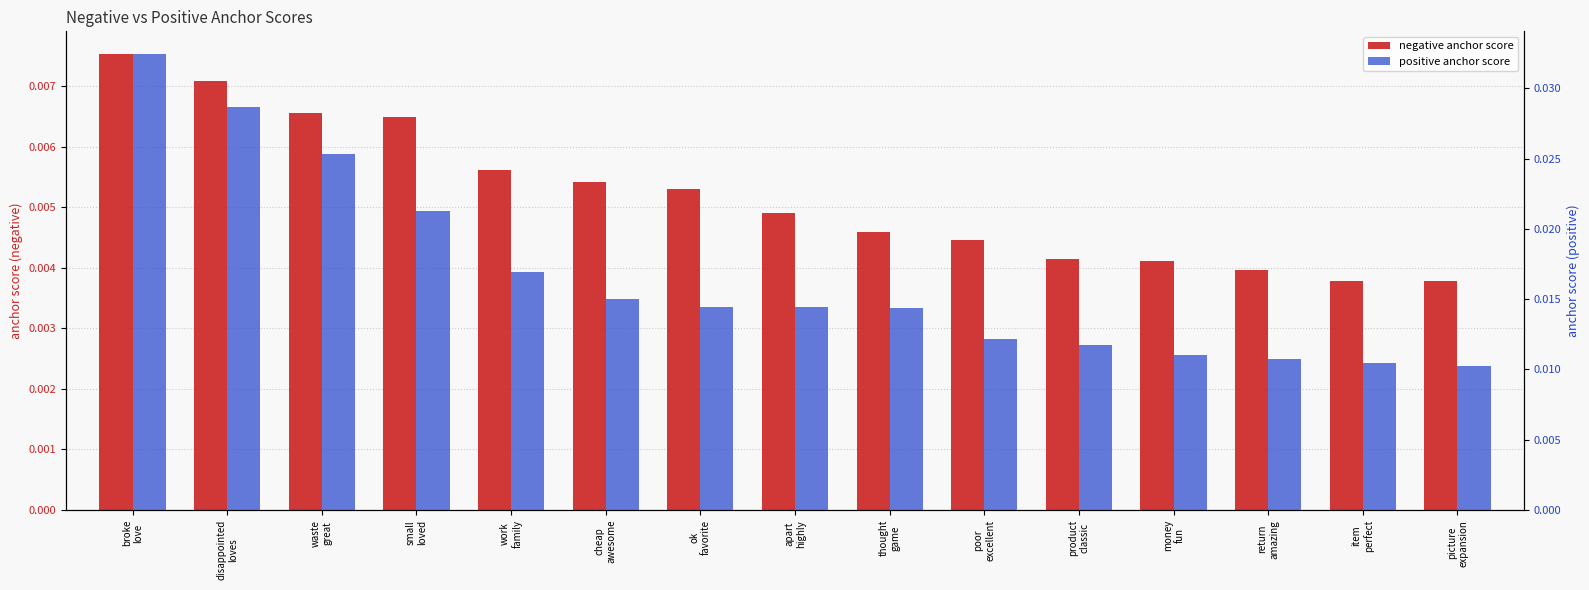

Which series has the widest spread of values?

positive anchor score